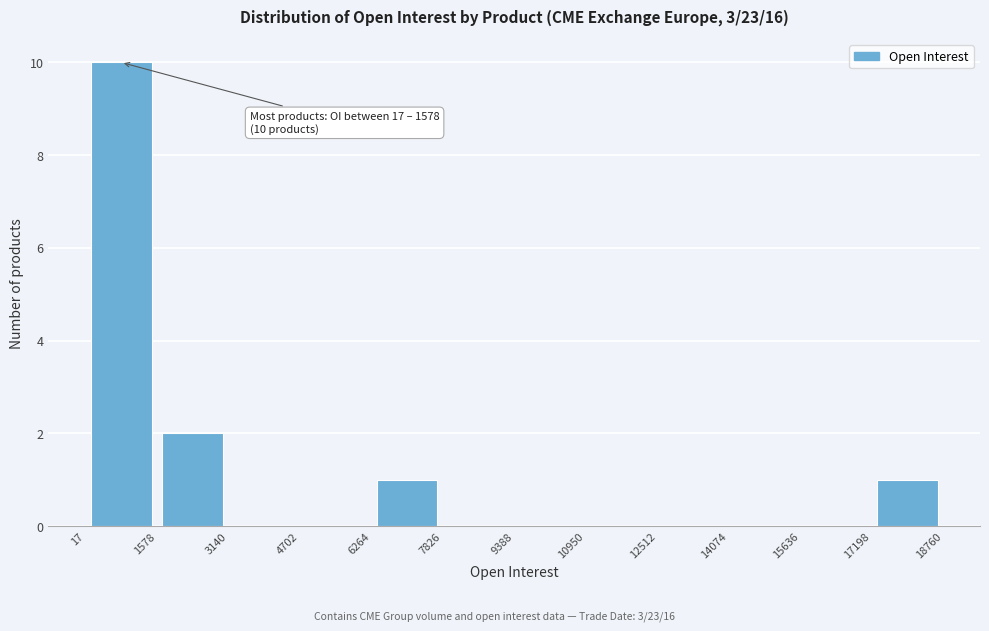

Over which range of the x-axis is the bar tallest?

17 to 1578